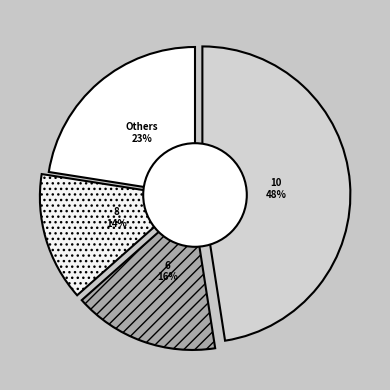

How much of the chart is everything except signal segment 7?

96.2%